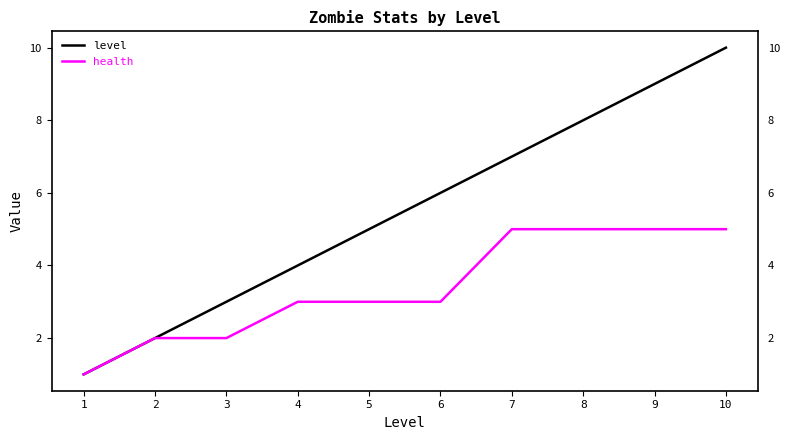

List the series in order of their overall mean, highest first.

level, health